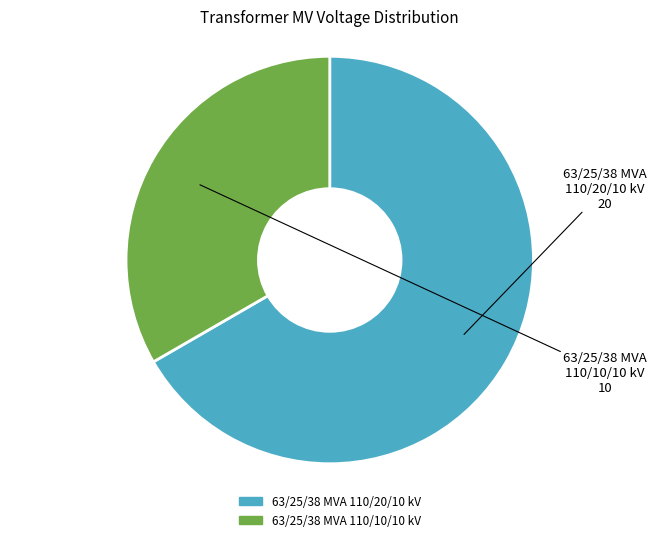

Is there any slice that represents more than half of the pie?

Yes